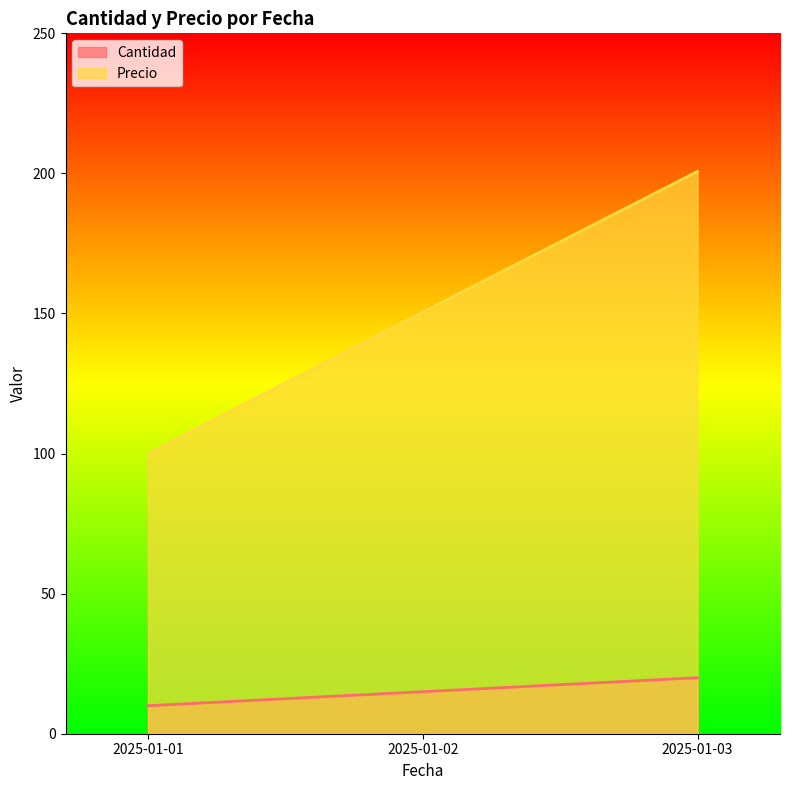

What are all the series names shown in the legend?

Cantidad, Precio